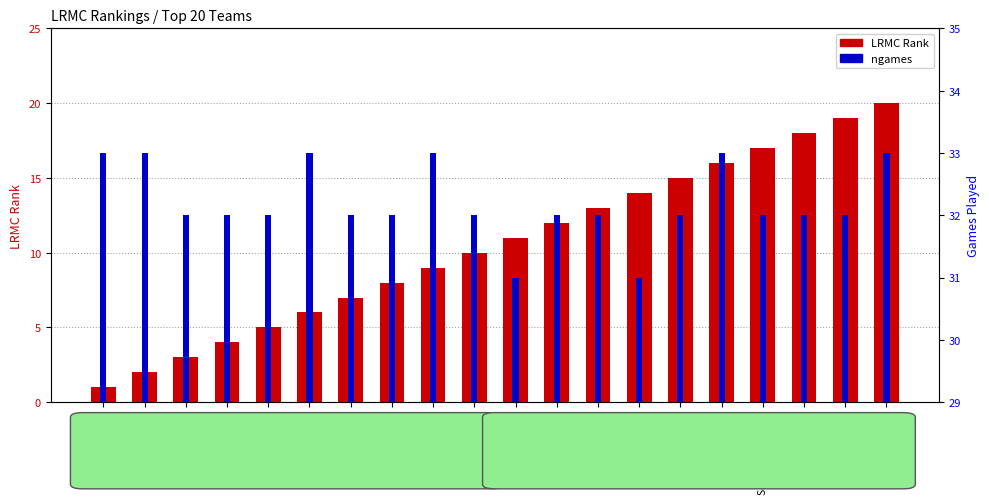

Reading left to right, transcribe all the data shown in this chart.

LRMC Rank: Notre Dame=1	UConn=2	Mississippi St.=3	Baylor=4	Oregon=5	Marquette=6	Louisville=7	Stanford=8	Iowa St.=9	Iowa=10	Oregon St.=11	Maryland=12	Syracuse=13	Kentucky=14	Central Mich.=15	Missouri=16	South Dakota St.=17	UCLA=18	Gonzaga=19	DePaul=20
ngames: Notre Dame=33	UConn=33	Mississippi St.=32	Baylor=32	Oregon=32	Marquette=33	Louisville=32	Stanford=32	Iowa St.=33	Iowa=32	Oregon St.=31	Maryland=32	Syracuse=32	Kentucky=31	Central Mich.=32	Missouri=33	South Dakota St.=32	UCLA=32	Gonzaga=32	DePaul=33